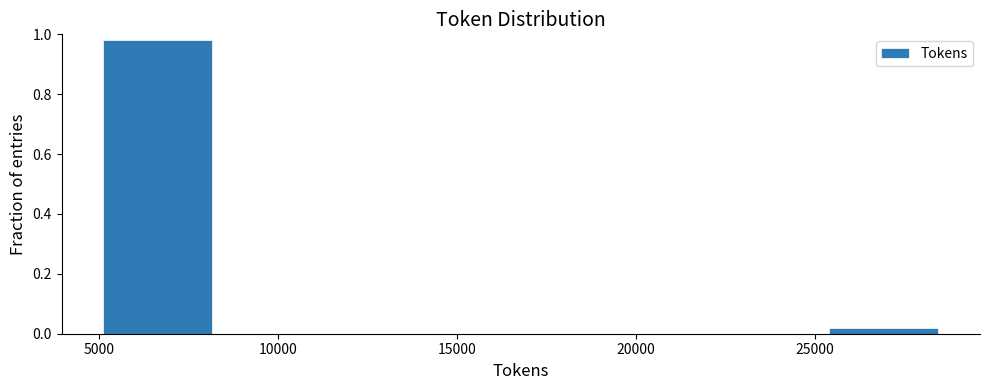

Reading left to right, transcribe this chart: for each bar, give the range it covers on the x-axis and its height. Neither the bar edges nor the heights are printed on the chart, so give them approximately, as read against the axes.

5000 to 8500: 0.98
8500 to 11500: 0
11500 to 15000: 0
15000 to 18500: 0
18500 to 22000: 0
22000 to 25000: 0
25000 to 28500: under 0.02